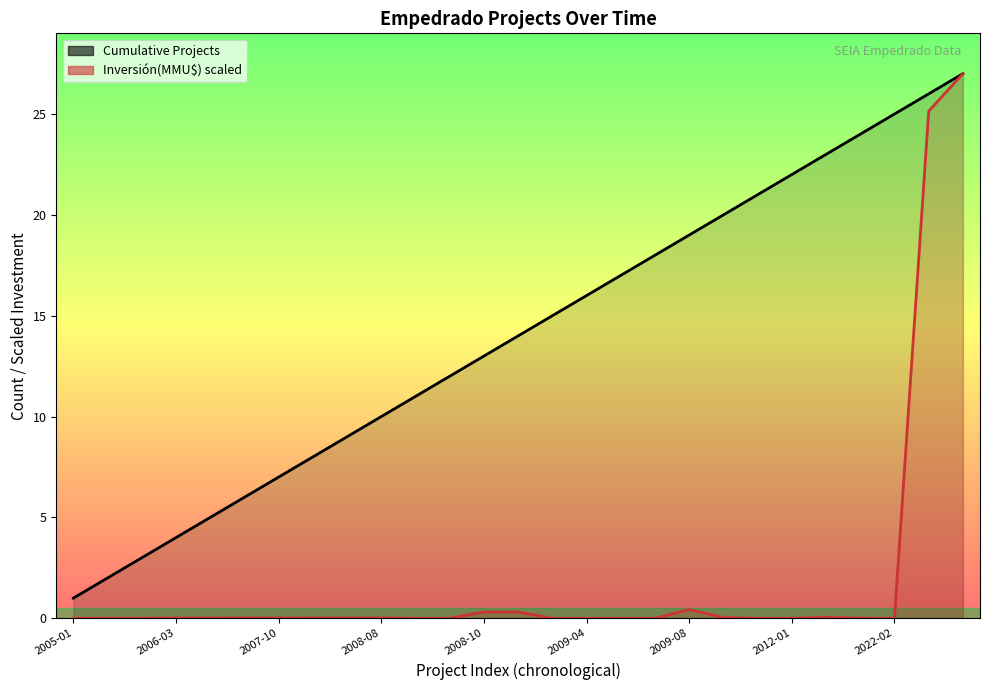

True or false: Cumulative Projects and Inversión(MMU$) scaled cross at least once.

False